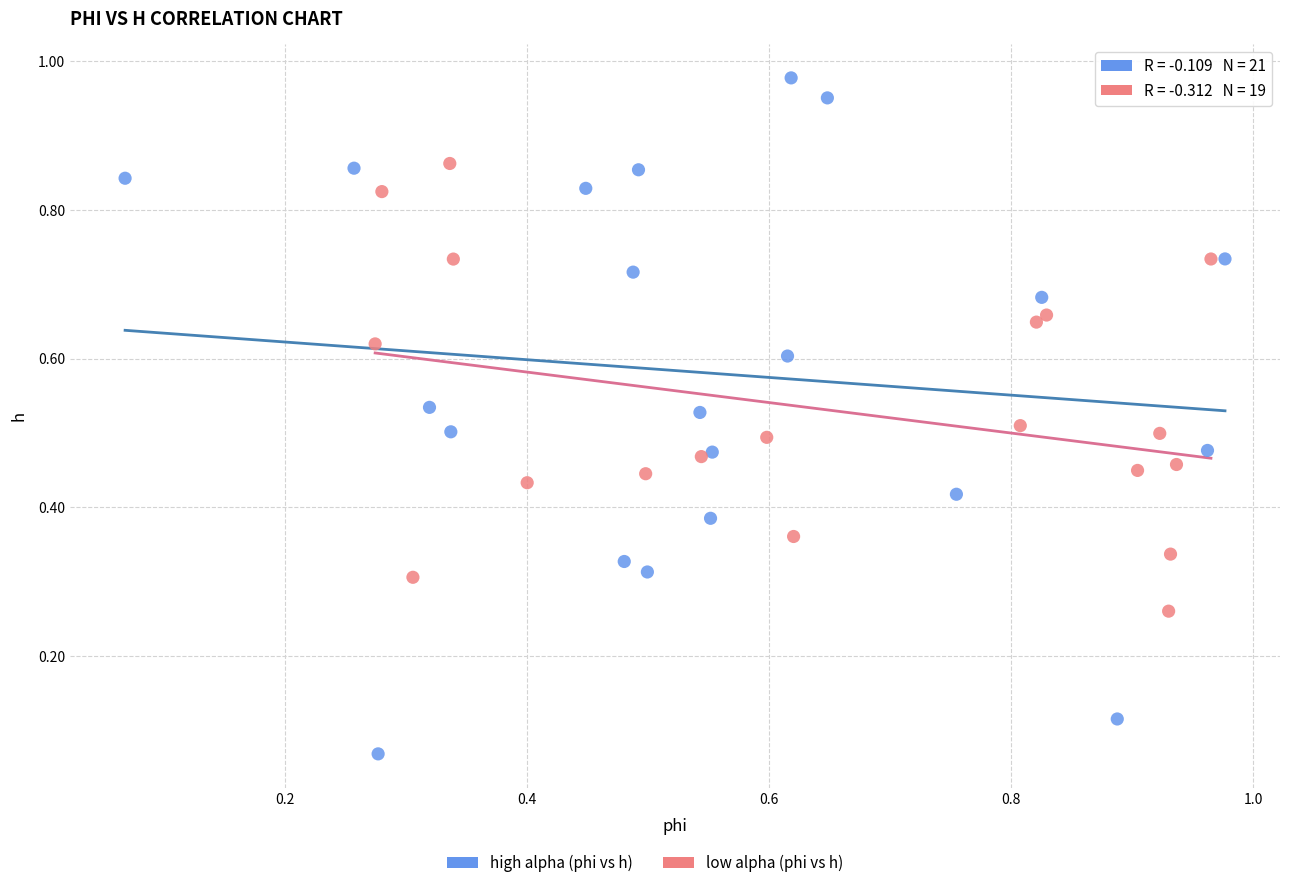

Which series reaches the minimum Y coordinate?

high alpha (phi vs h)